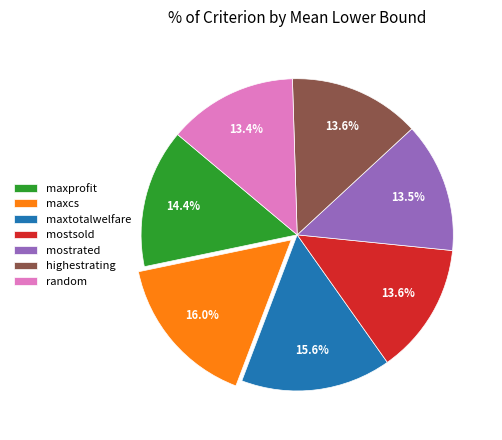

True or false: random accounts for 26% of the total.

False